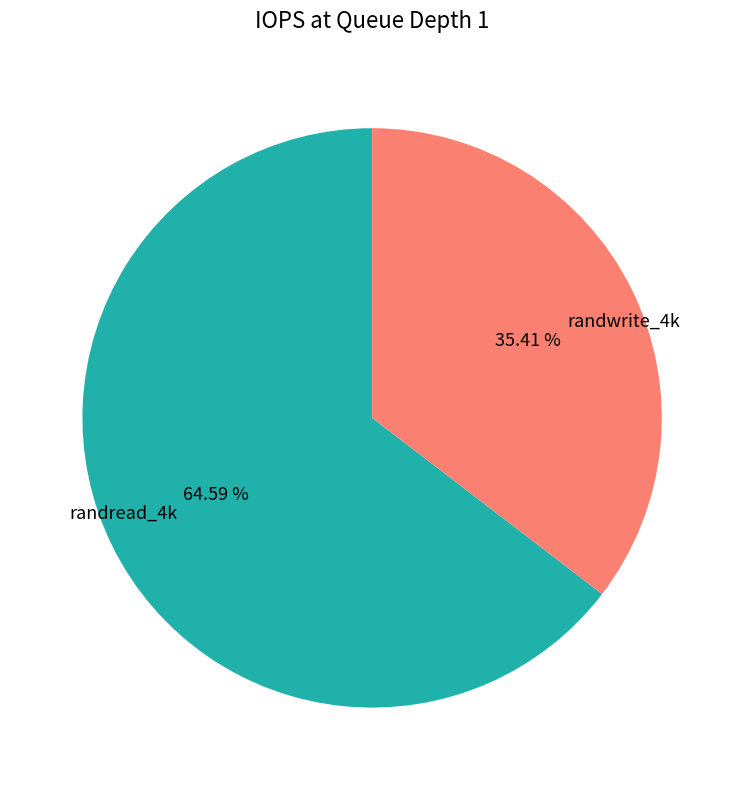

Between randwrite_4k and randread_4k, which is larger?

randread_4k